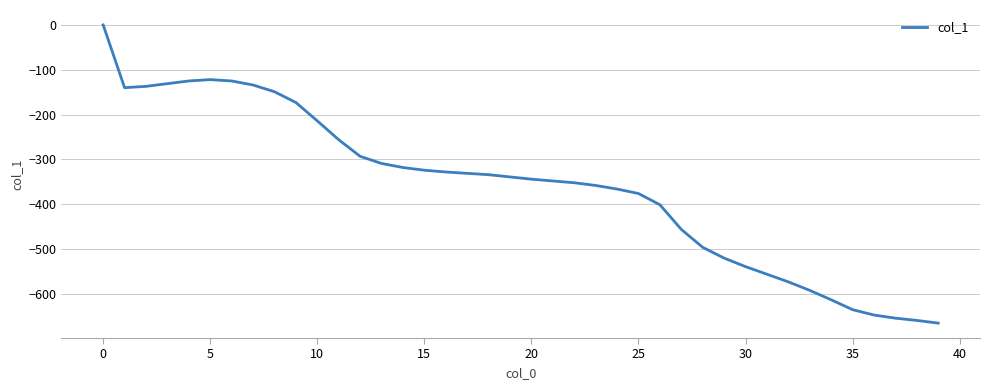

What is the minimum value shown in the chart?

-665